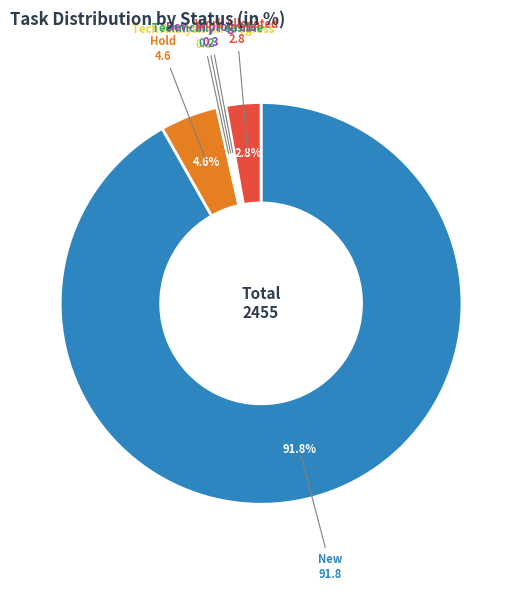

Is there a majority slice in this chart?

Yes